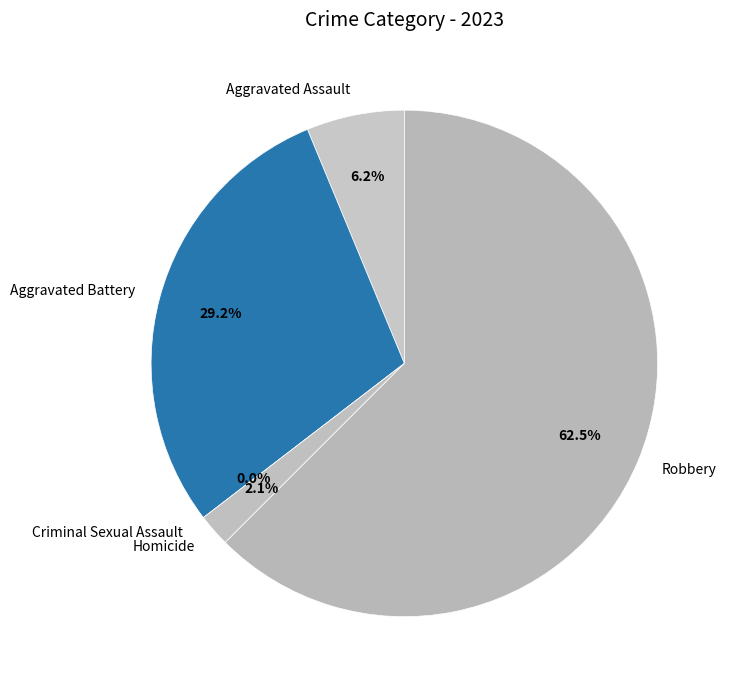

Is it true that Robbery is 53% of the pie?

False